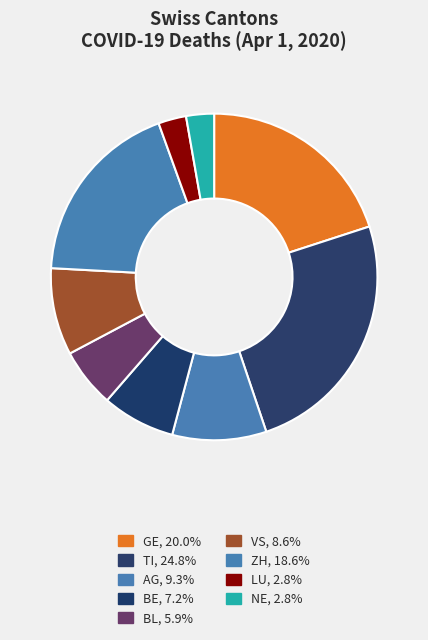

Count the number of slices in the pie.

9